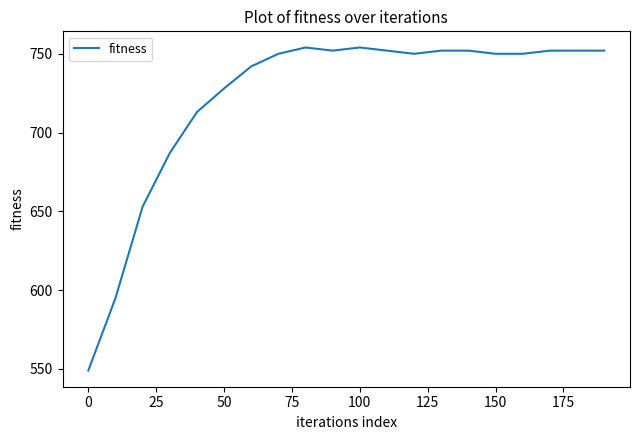

What is the difference between the maximum and minimum values?

205